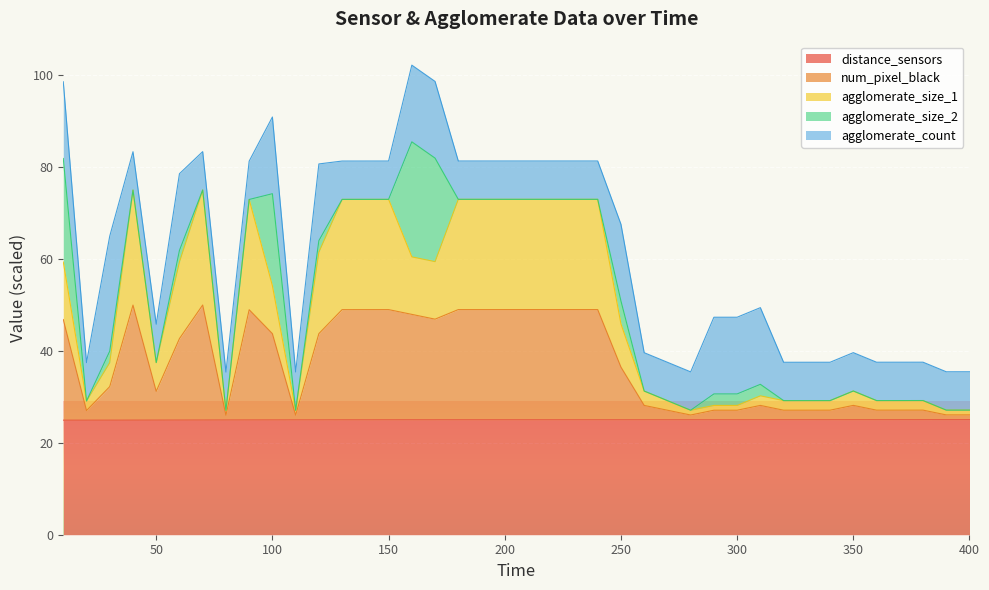

True or false: num_pixel_black and agglomerate_size_1 intersect in this chart.

False